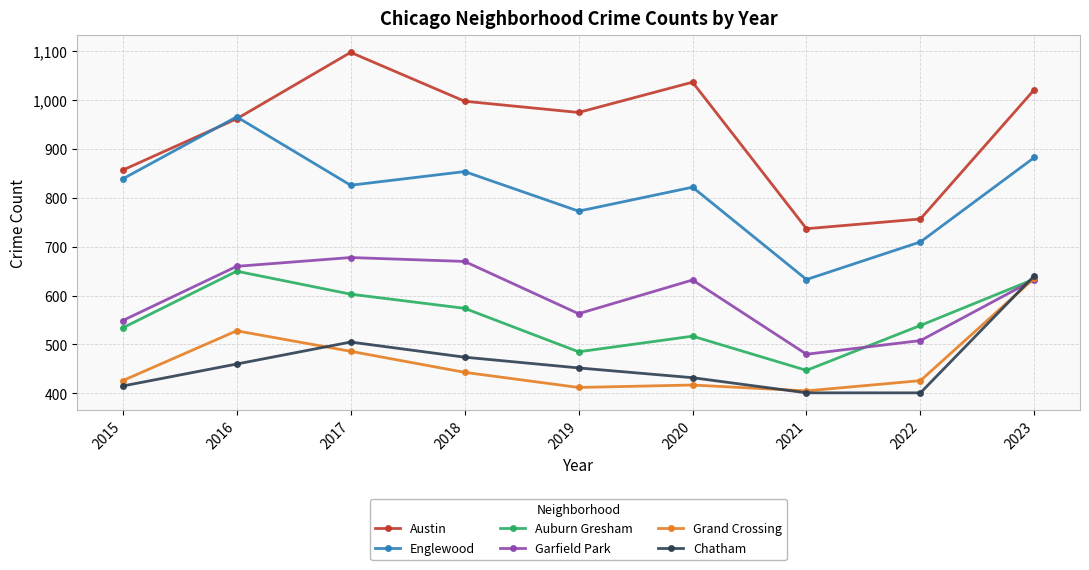

What are all the series names shown in the legend?

Austin, Englewood, Auburn Gresham, Garfield Park, Grand Crossing, Chatham